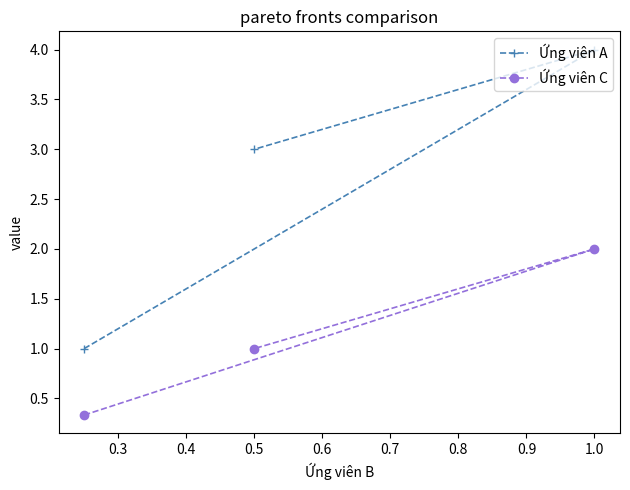

What are all the series names shown in the legend?

Ứng viên A, Ứng viên C